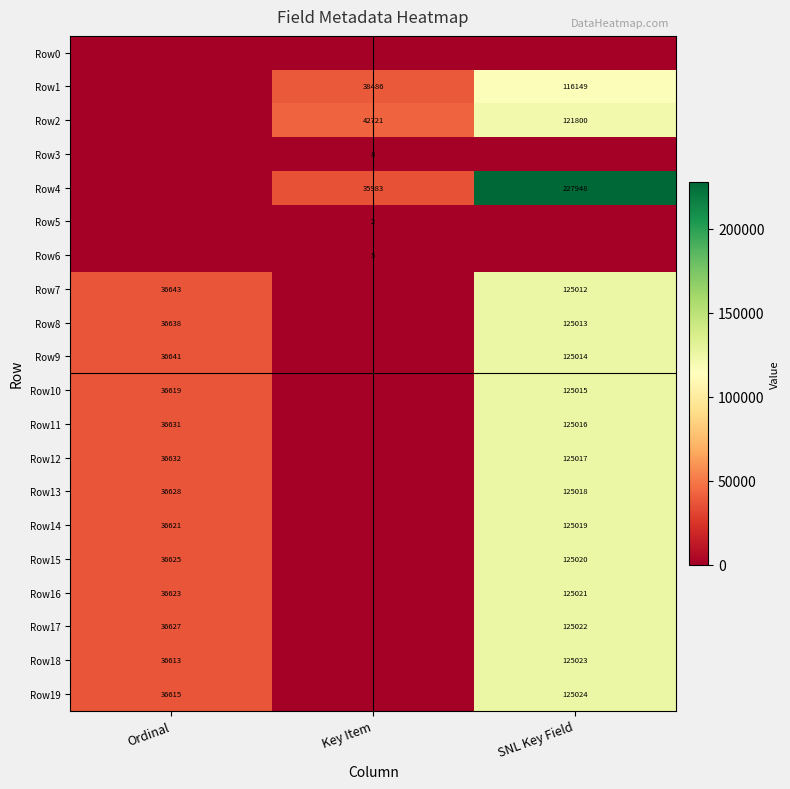

Is the value of Row9 at Ordinal greater than the value of Row7 at Ordinal?

No